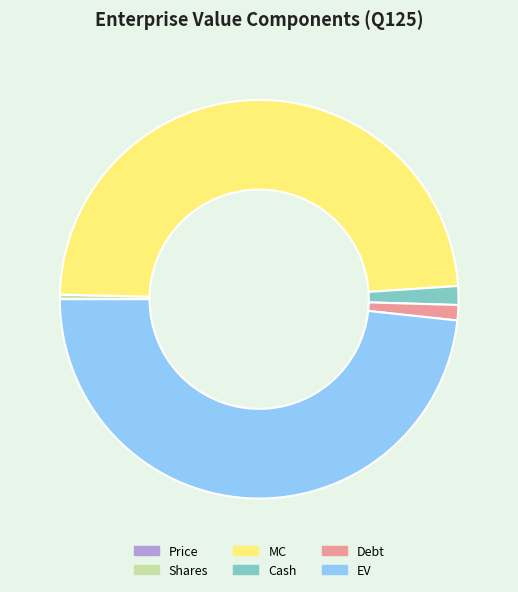

Which has a higher value, MC or Debt?

MC